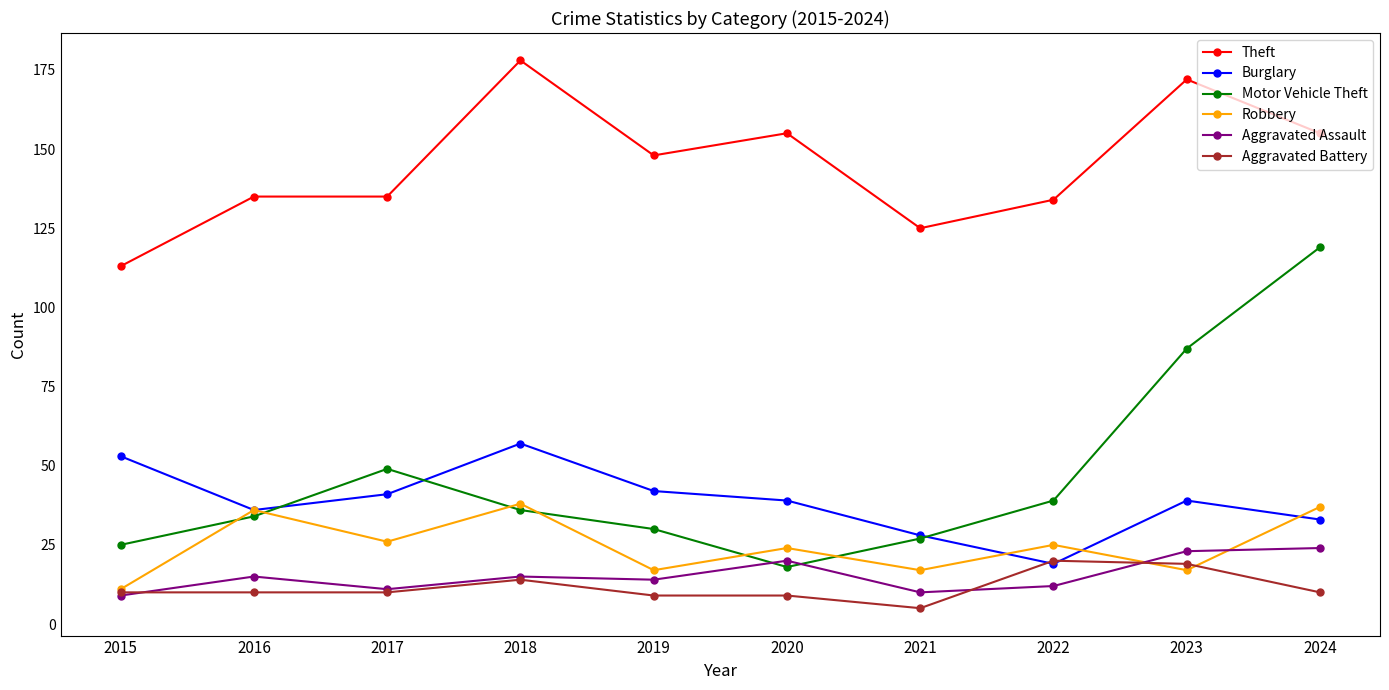

In Motor Vehicle Theft, how many points are lower than both neighbors (excluding endpoints)?

1